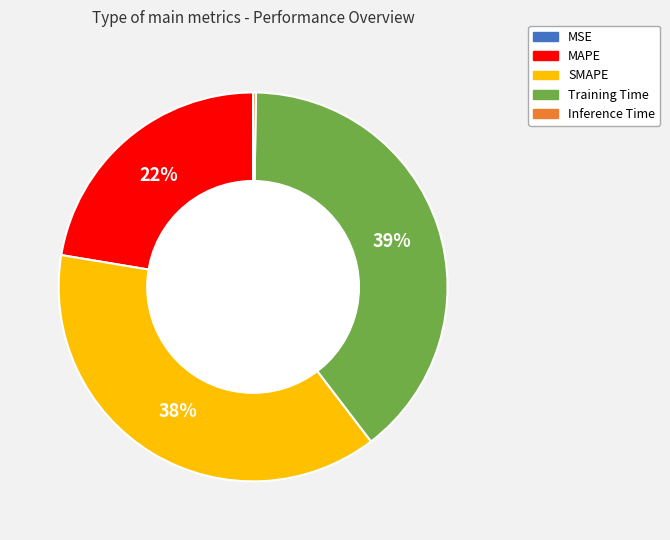

Which category has the biggest portion of the pie?

Training Time